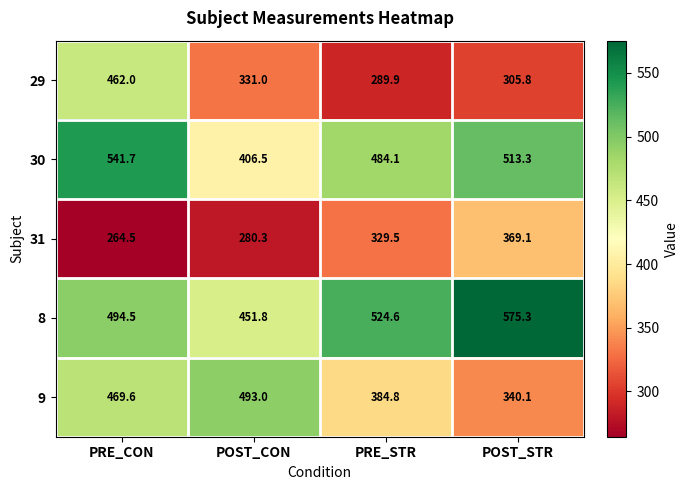

At which category does the chart reach its peak across all series?

POST_STR